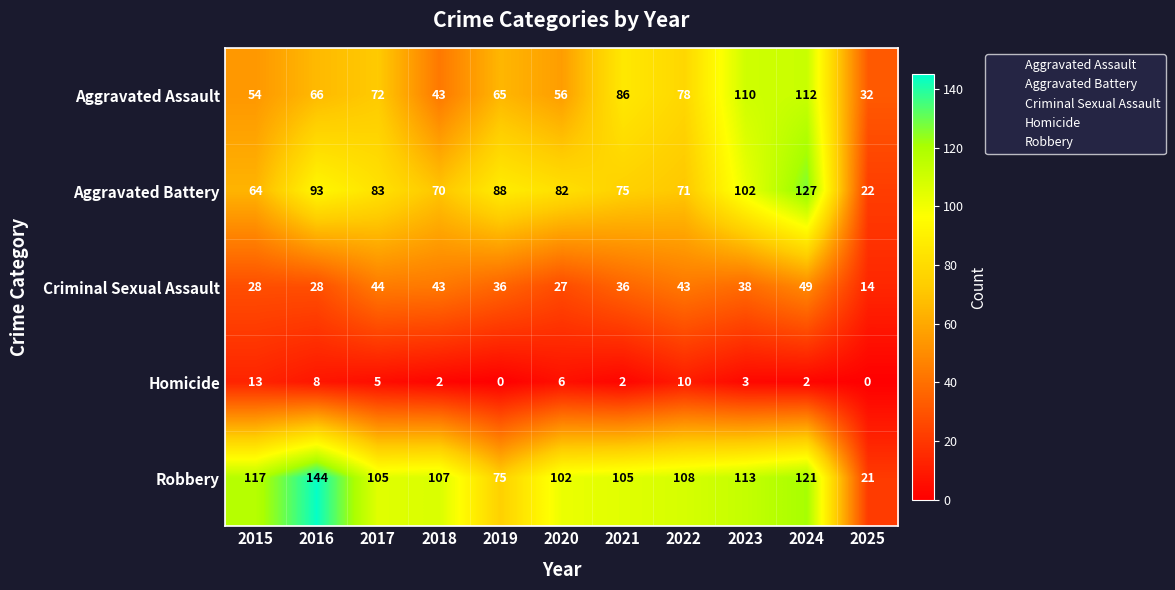

Rank the series by their maximum value, from lowest to highest.

Homicide, Criminal Sexual Assault, Aggravated Assault, Aggravated Battery, Robbery